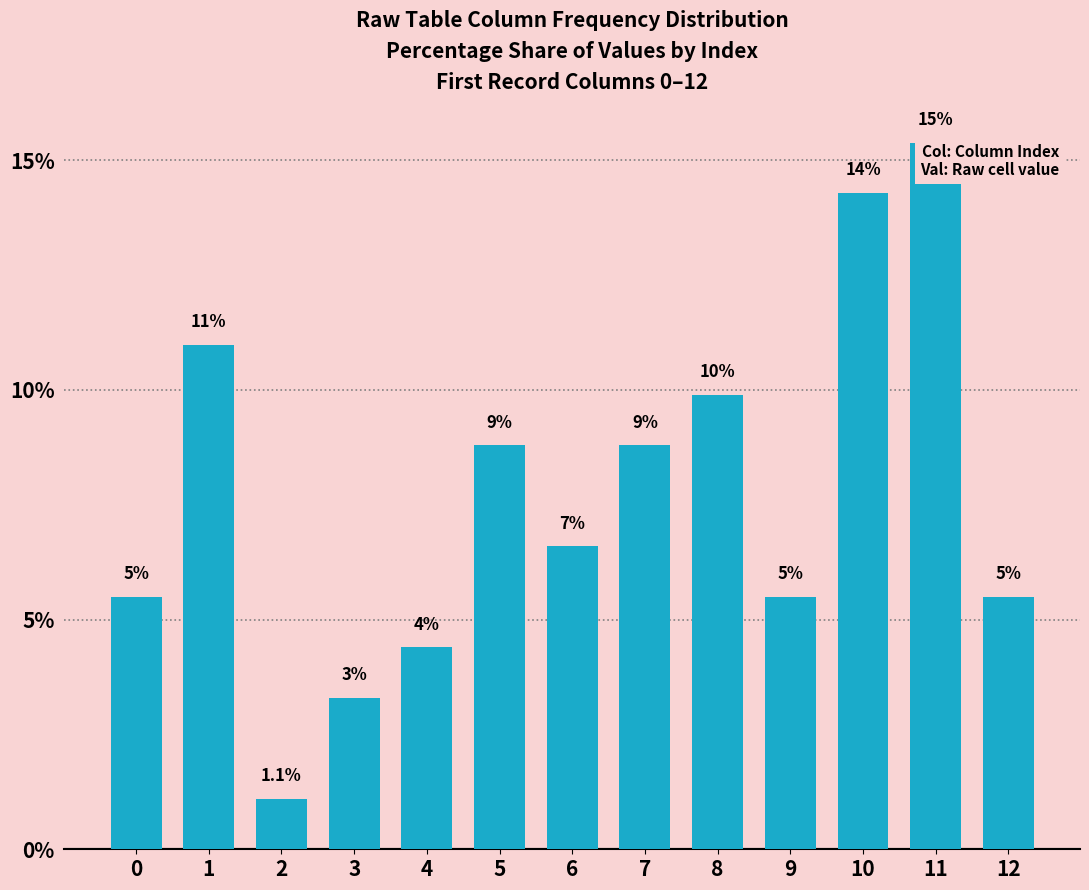

Reading left to right, transcribe all the data shown in this chart.

5.5	11.0	1.1	3.3	4.4	8.8	6.6	8.8	9.9	5.5	14.3	15.4	5.5